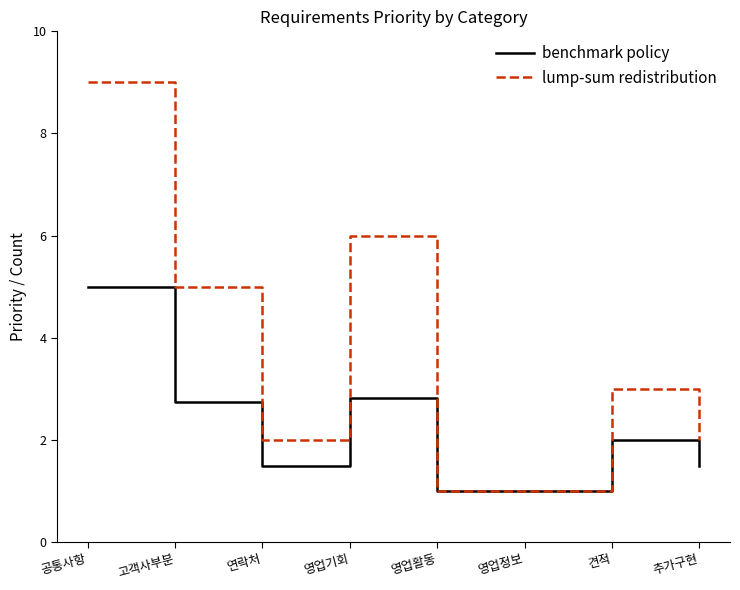

The value of benchmark policy at 영업기회 is 1.4. True or false?

False